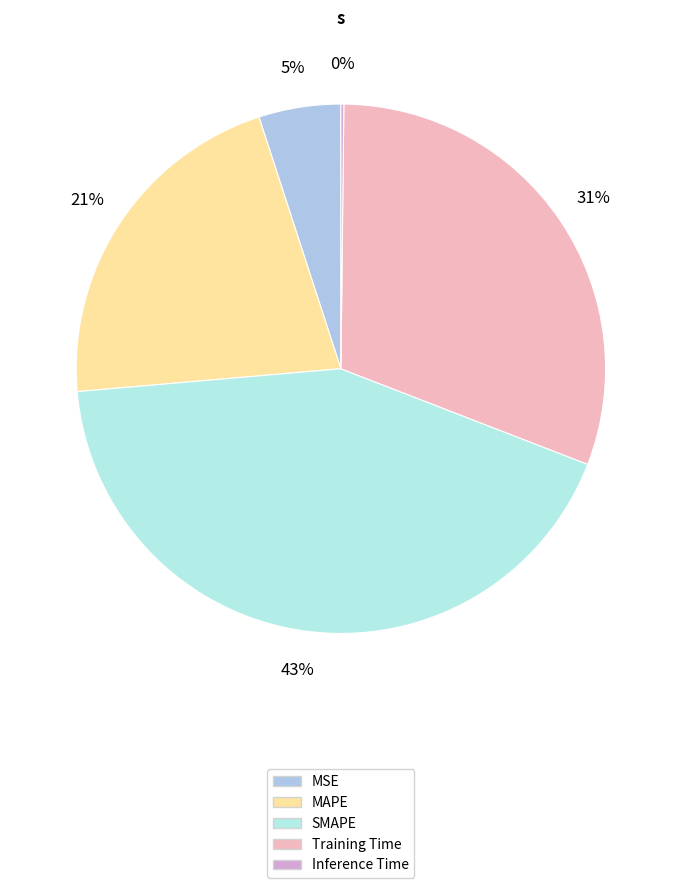

True or false: MAPE accounts for 21% of the total.

True